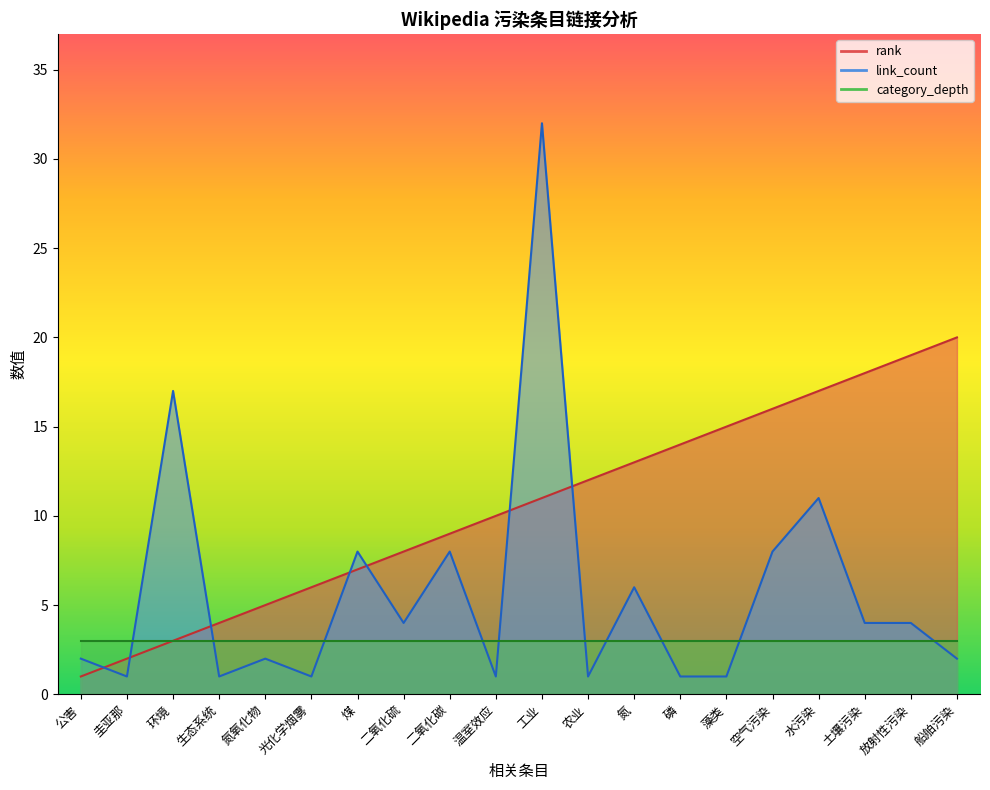

Does the chart have visible grid lines?

No